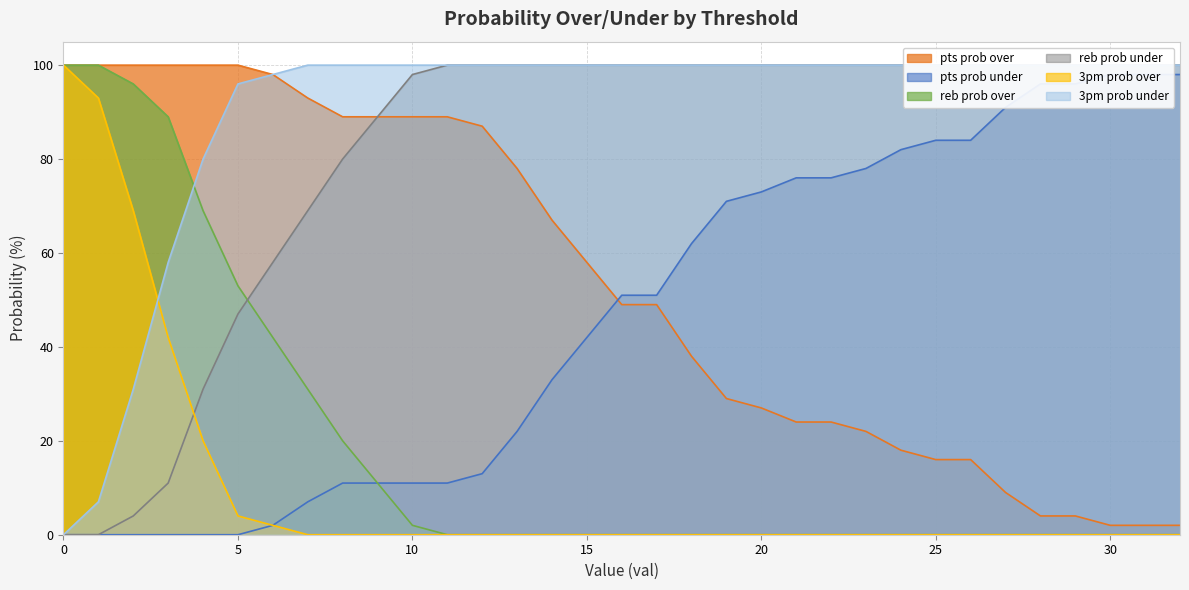

How many positive values does the pts prob under series have?

27